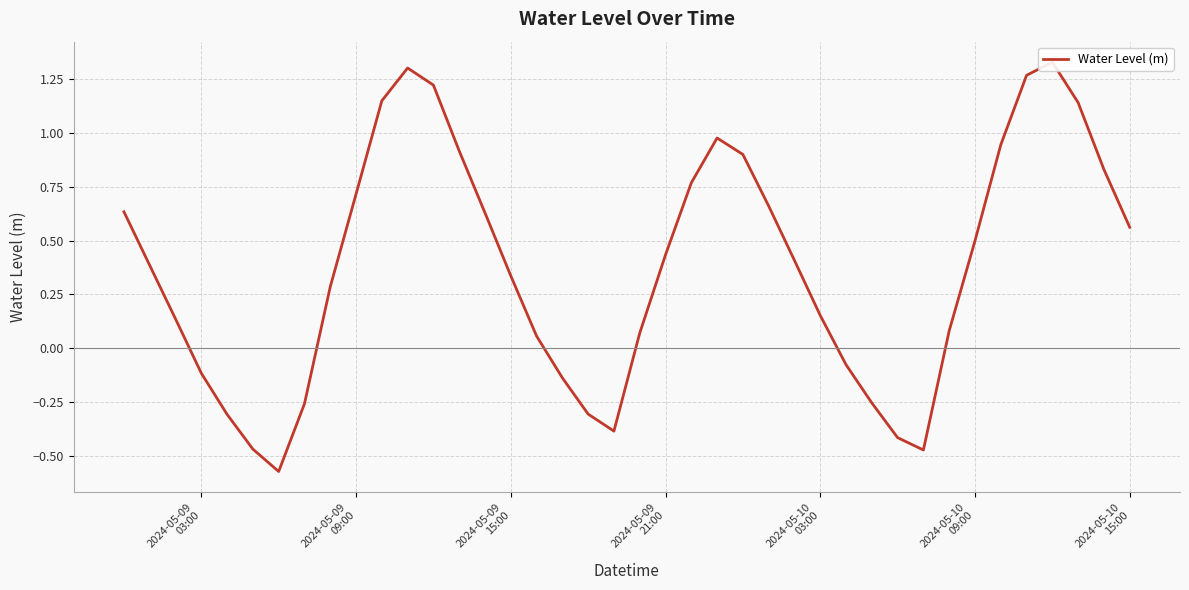

How many series are shown in this chart?

1